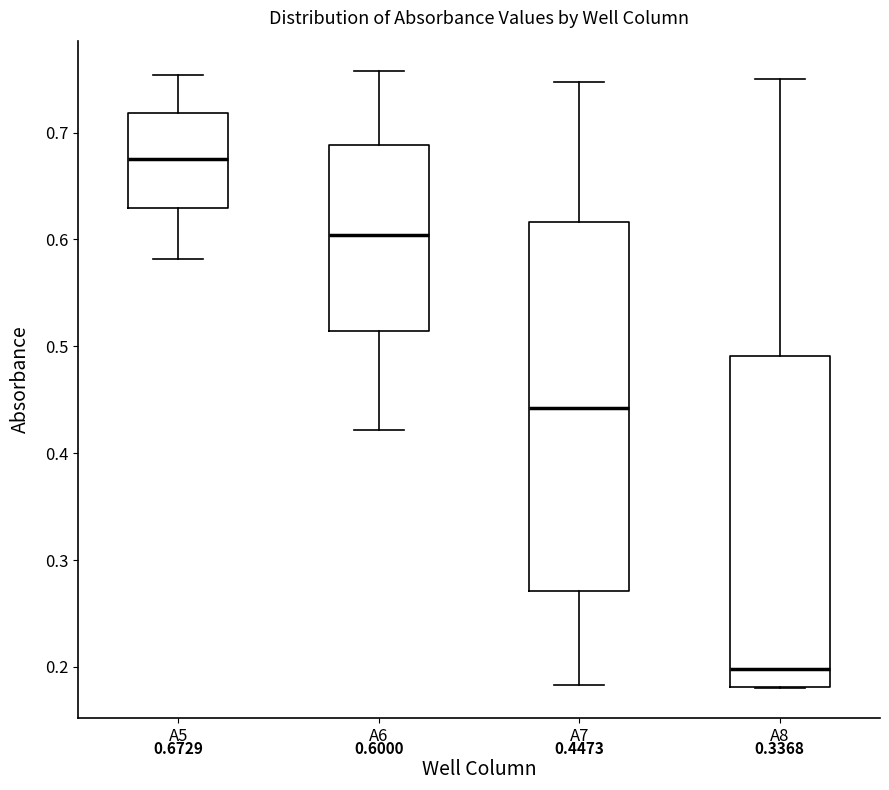

Which box's median line is the lowest?

A8